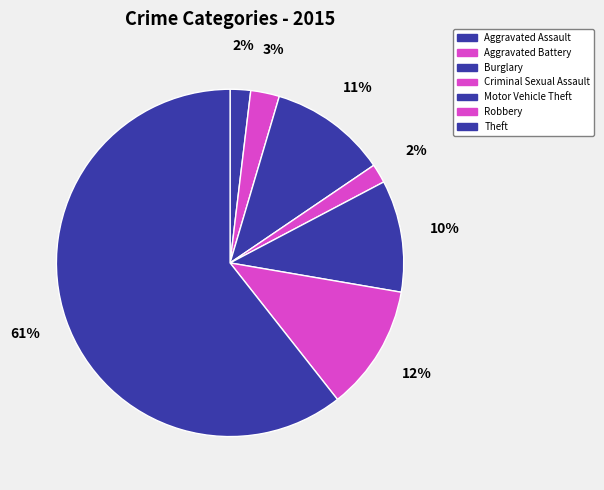

Count the number of slices in the pie.

7